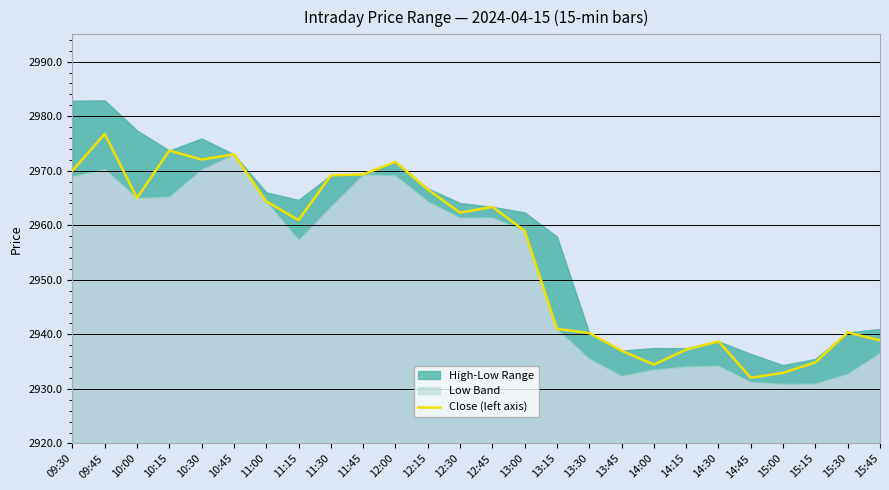

The value at 14:00 is 2934.5. True or false?

True